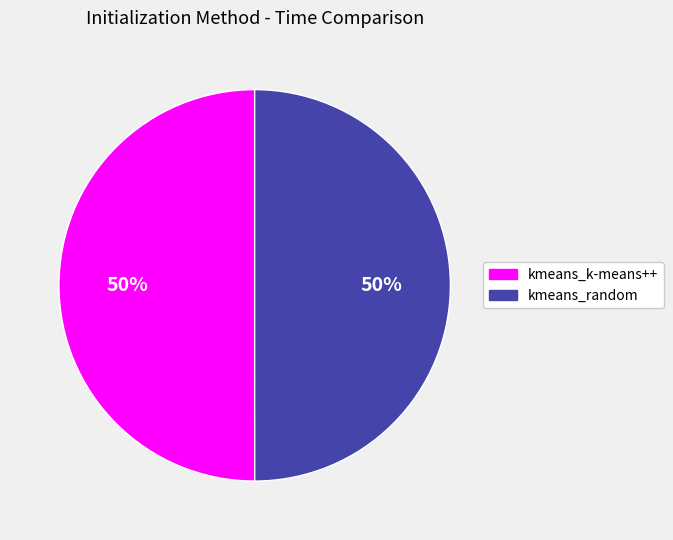

Approximately how many times larger is the value at kmeans_k-means++ compared to kmeans_random?

1.0